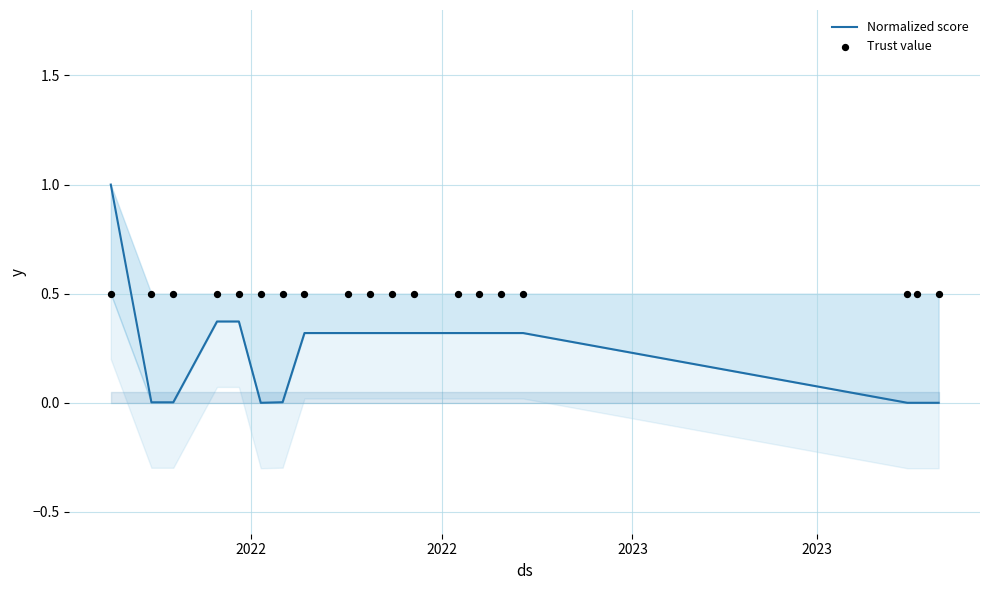

Which series has the largest total across all categories?

Trust value